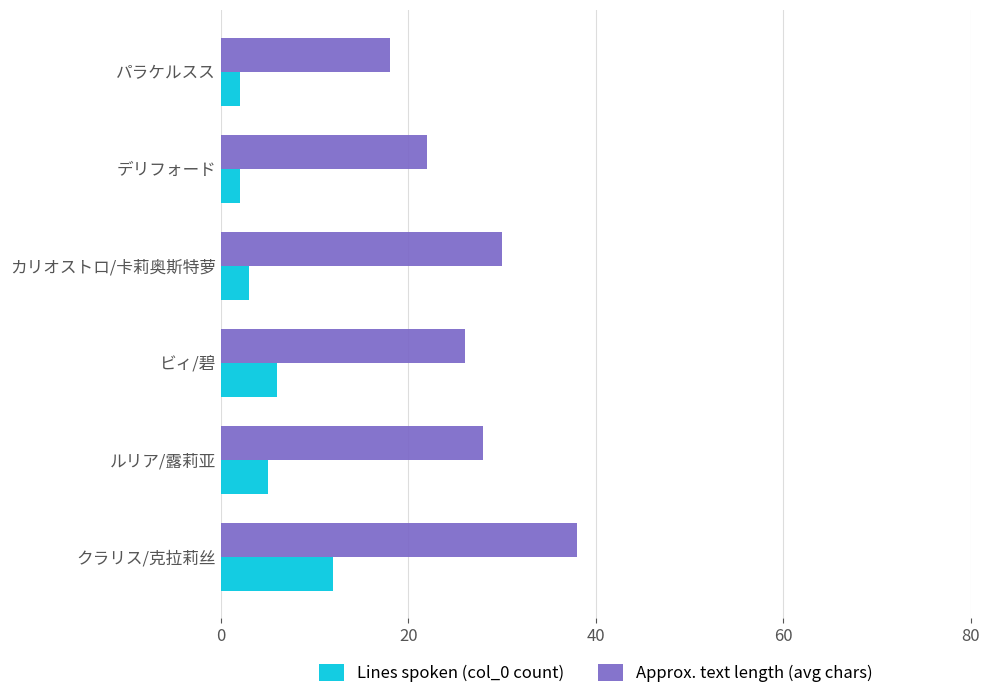

Rank the series by their average value, from lowest to highest.

Lines spoken (col_0 count), Approx. text length (avg chars)